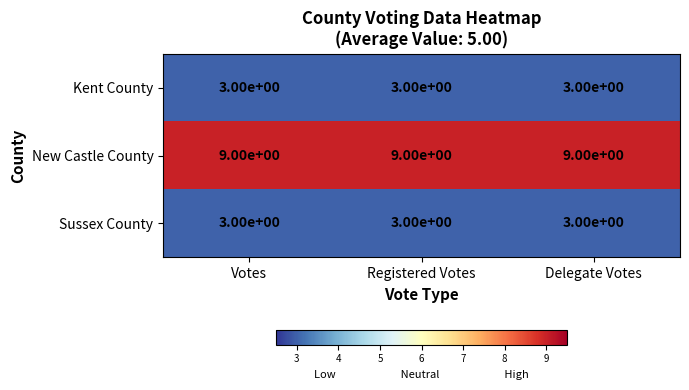

The value of Kent County at Delegate Votes is 1. True or false?

False